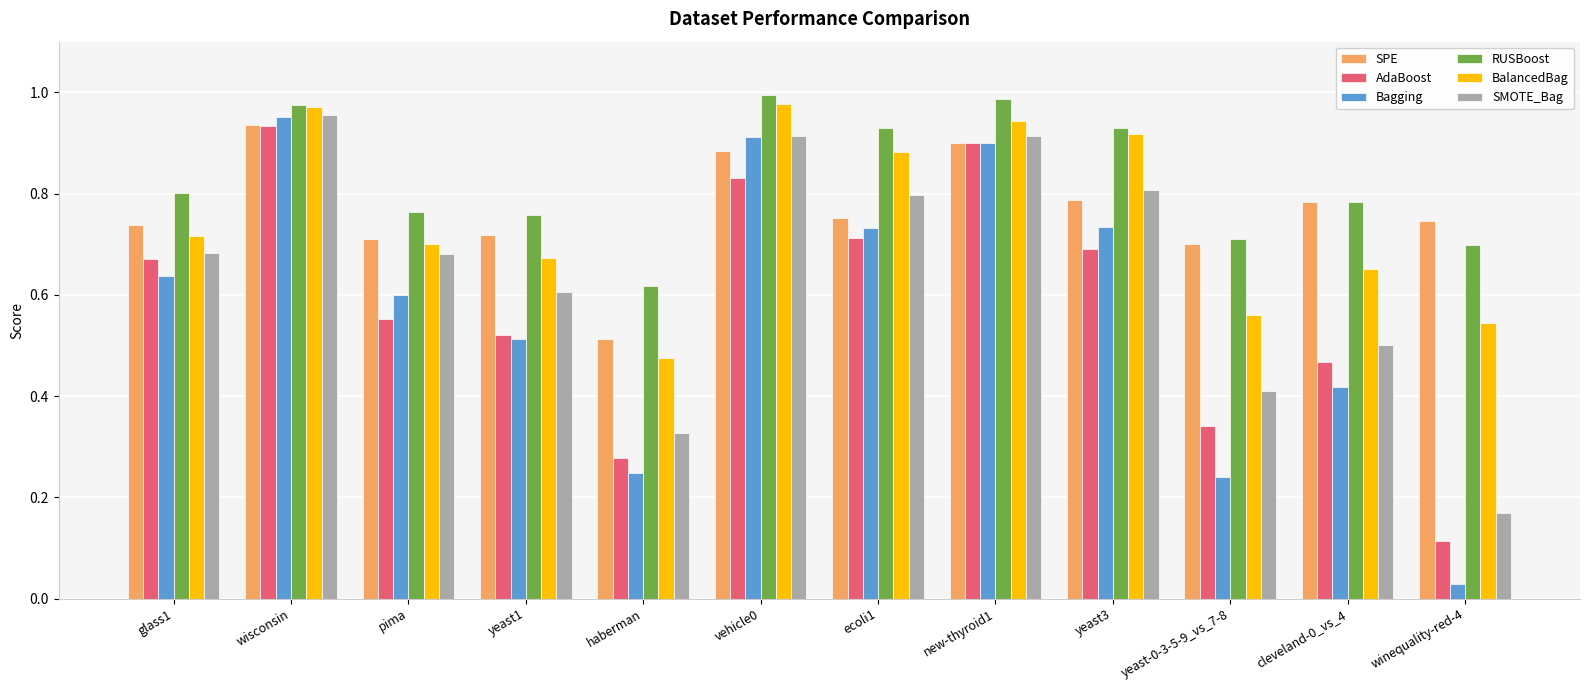

Rank the series at yeast-0-3-5-9_vs_7-8 from lowest to highest value.

Bagging, AdaBoost, SMOTE_Bag, BalancedBag, SPE, RUSBoost